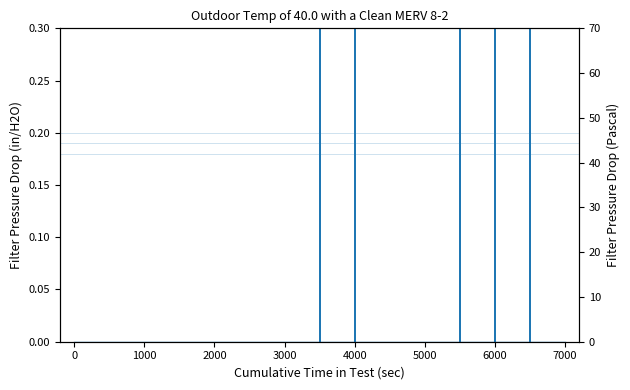

Which label corresponds to the largest value in the chart?

6000